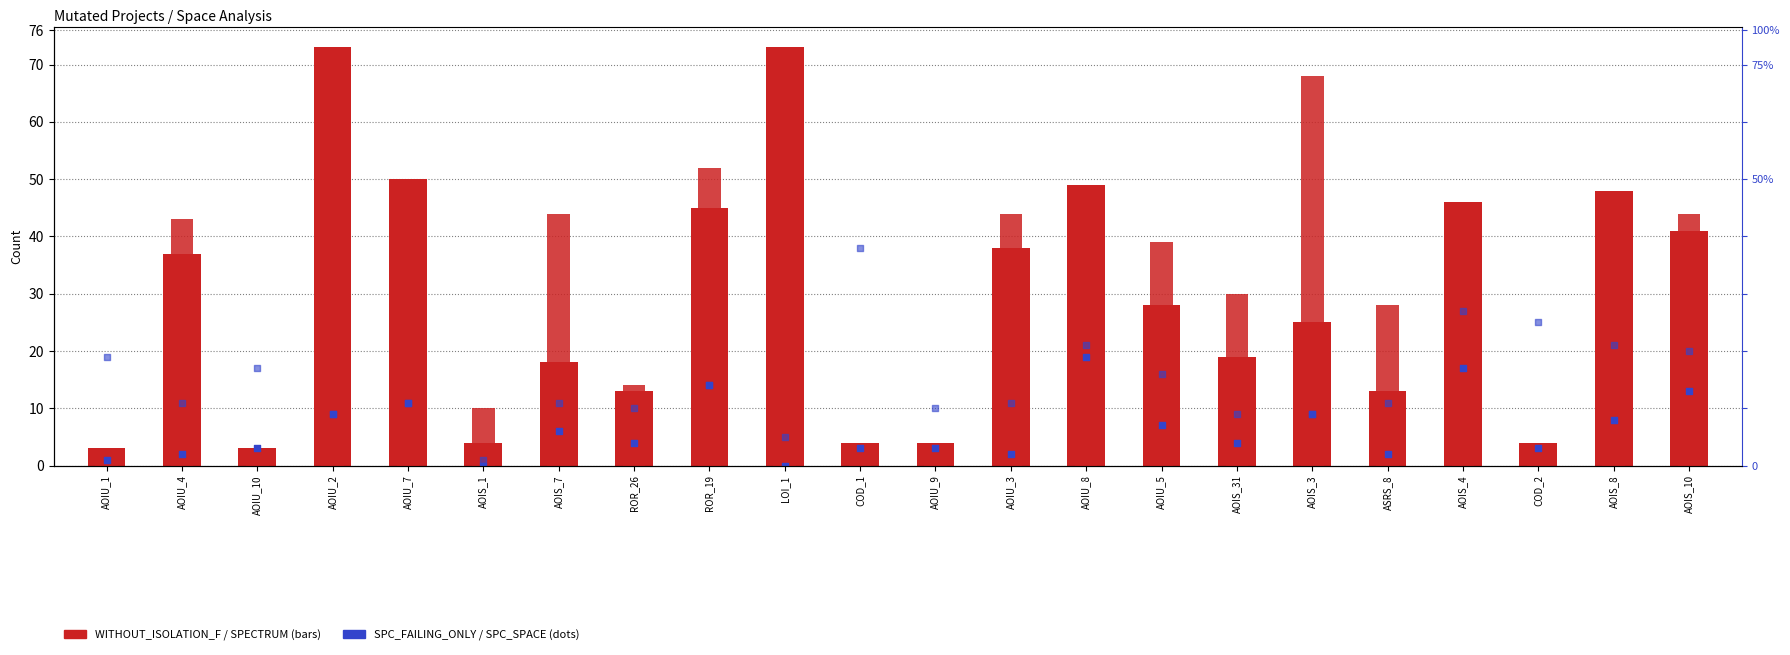

Which series has the largest total across all categories?

SPECTRUM